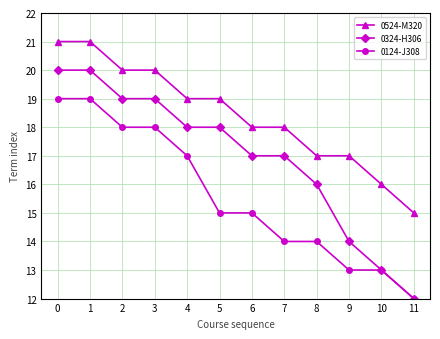

True or false: 0524-M320 and 0124-J308 intersect in this chart.

False